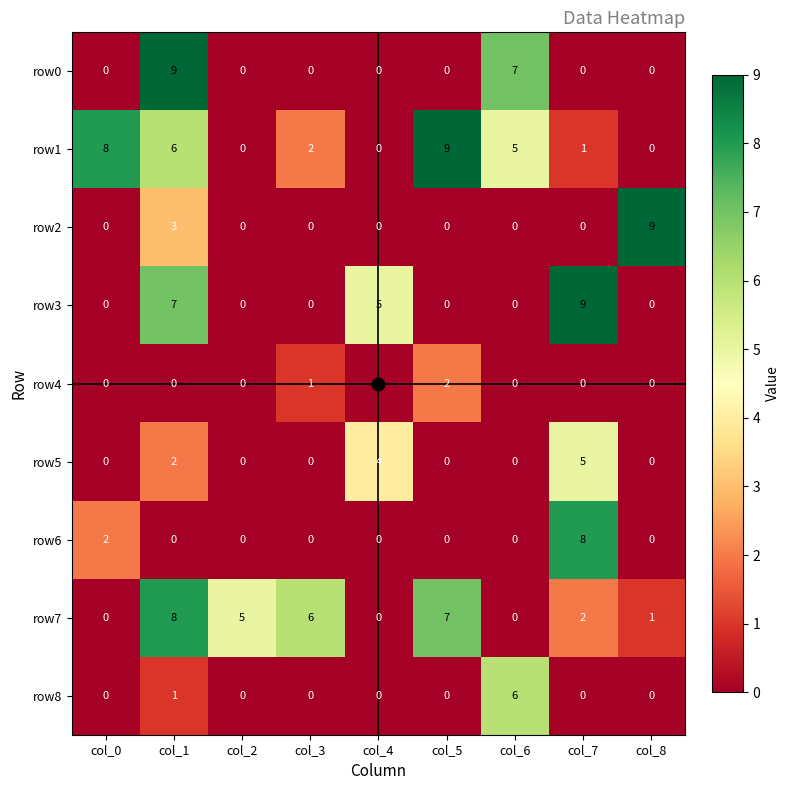

What is the maximum value for row1?

9